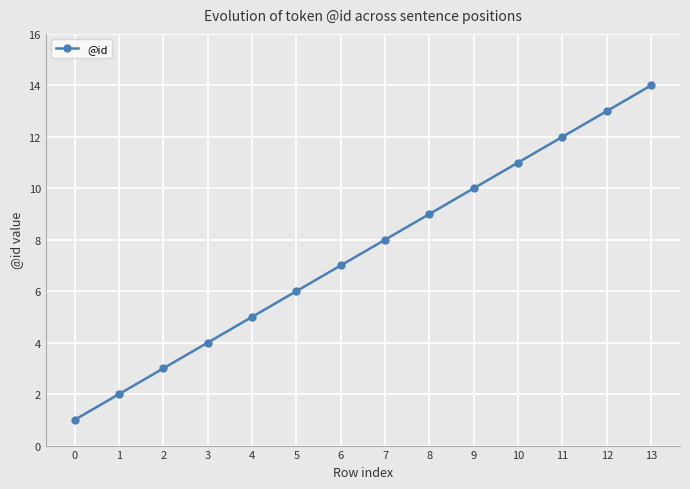

How many data points does each series have?

14